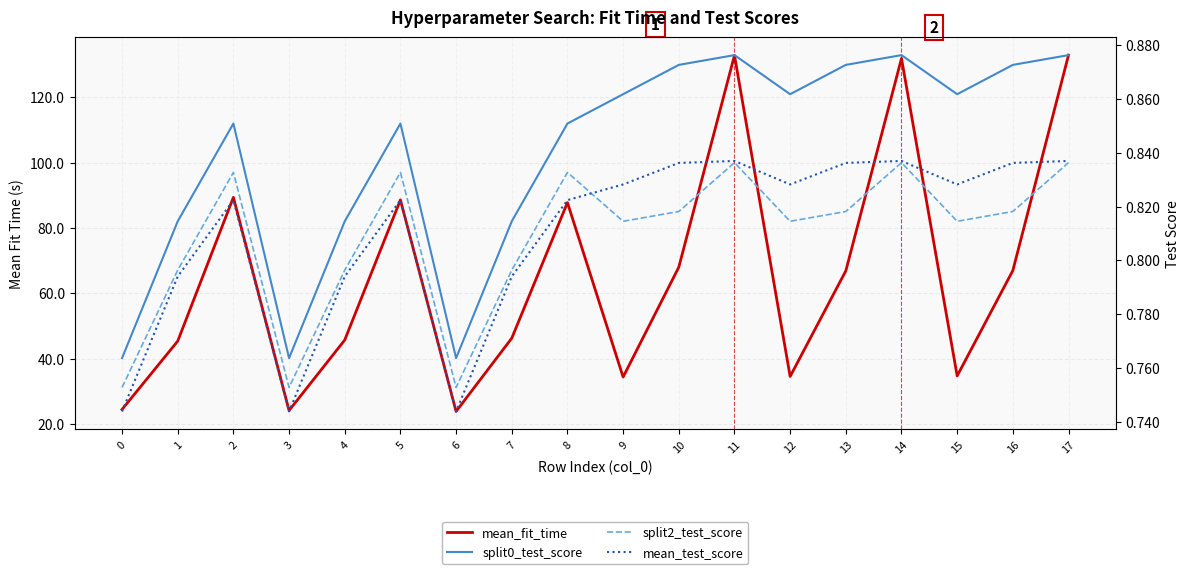

What is the approximate value of split2_test_score at 7?

0.8